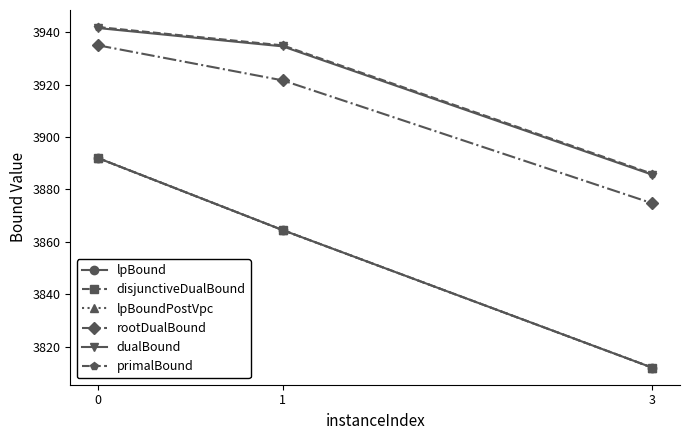

What is the lowest value of the disjunctiveDualBound series?

3812.0